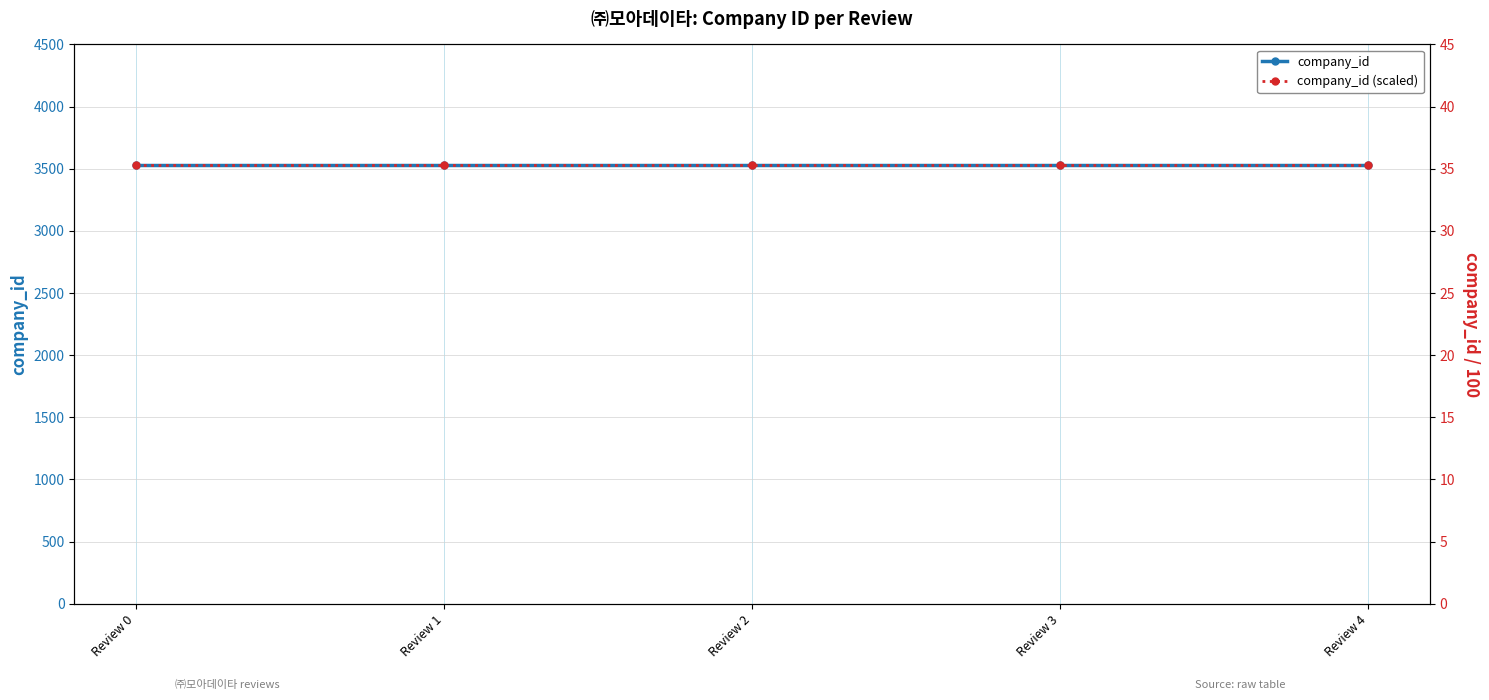

What is the value of the company_id (scaled) point at the 5th from the left?

35.3